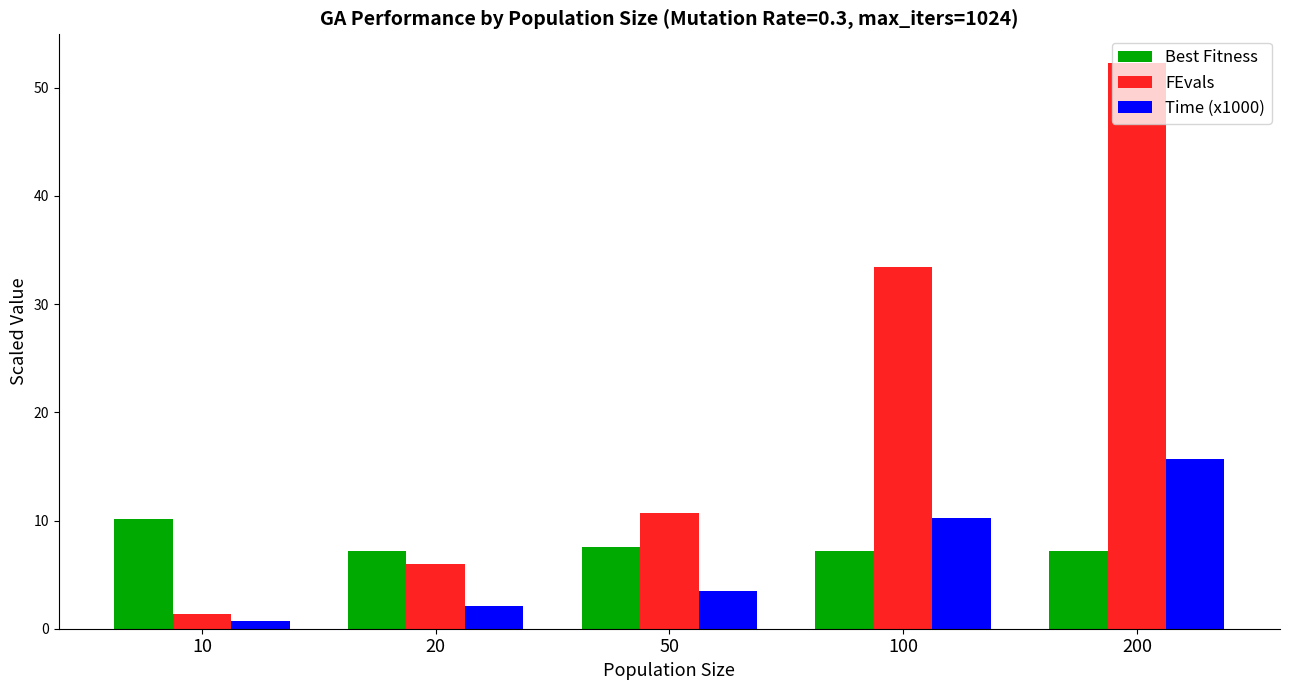

Reading left to right, list all the values displayed in this chart.

Best Fitness: 10=10.2	20=7.2	50=7.6	100=7.2	200=7.2
FEvals: 10=1.3	20=5.9	50=10.7	100=33.4	200=52.3
Time (x1000): 10=0.7	20=2.1	50=3.5	100=10.2	200=15.7